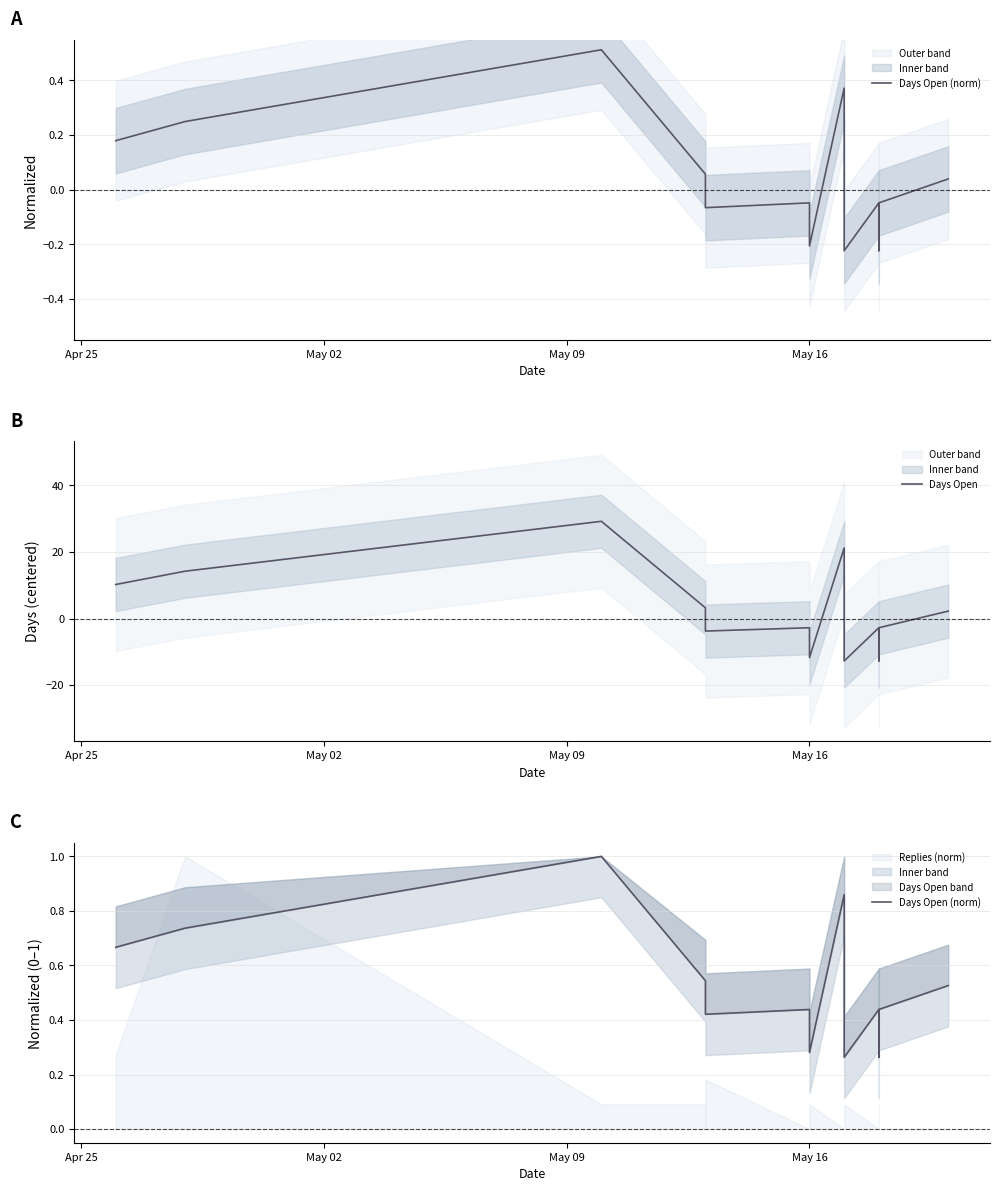

Is the value of Days Open at 15 greater than the value of Days Open (norm) at 15?

No